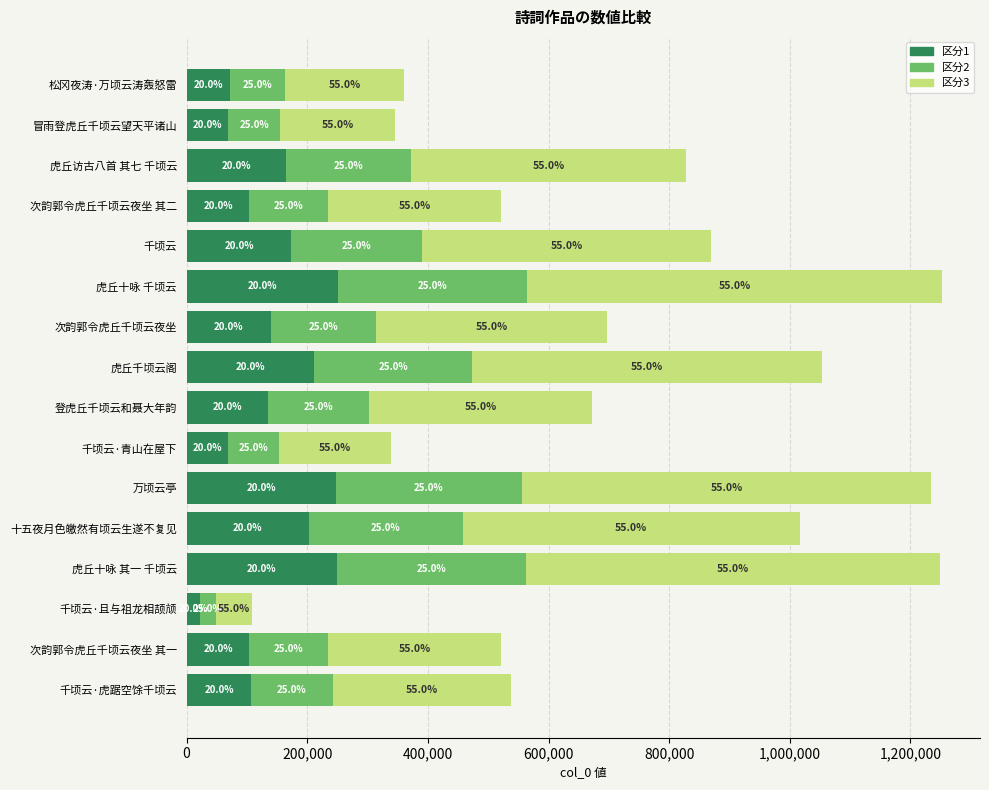

Reading left to right, list all the values displayed in this chart.

区分1: 107535.2	104170.6	21825.2	249827.6	203346.0	246979.2	67823.4	134443.2	210651.0	139385.8	250538.0	173808.8	104170.8	165492.8	68953.4	72176.4
区分2: 134419.0	130213.2	27281.5	312284.5	254182.5	308724.0	84779.2	168054.0	263313.8	174232.2	313172.5	217261.0	130213.5	206866.0	86191.8	90220.5
区分3: 295721.8	286469.2	60019.3	687025.9	559201.5	679192.8	186514.4	369718.8	579290.2	383311.0	688979.5	477974.2	286469.7	455105.2	189621.9	198485.1